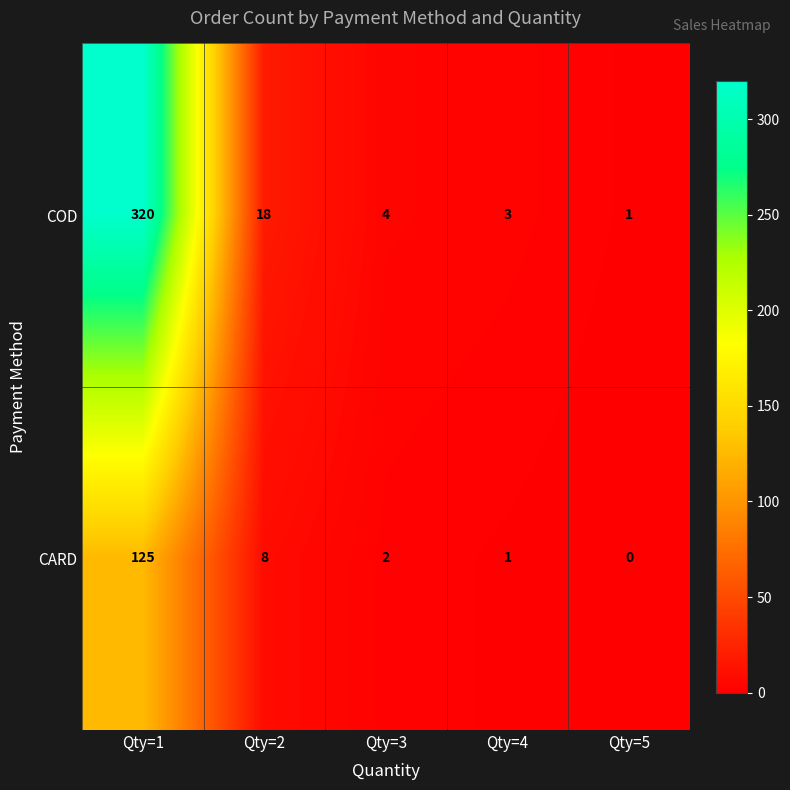

Reading left to right, list all the values displayed in this chart.

COD: Qty=1=320	Qty=2=18	Qty=3=4	Qty=4=3	Qty=5=1
CARD: Qty=1=125	Qty=2=8	Qty=3=2	Qty=4=1	Qty=5=0